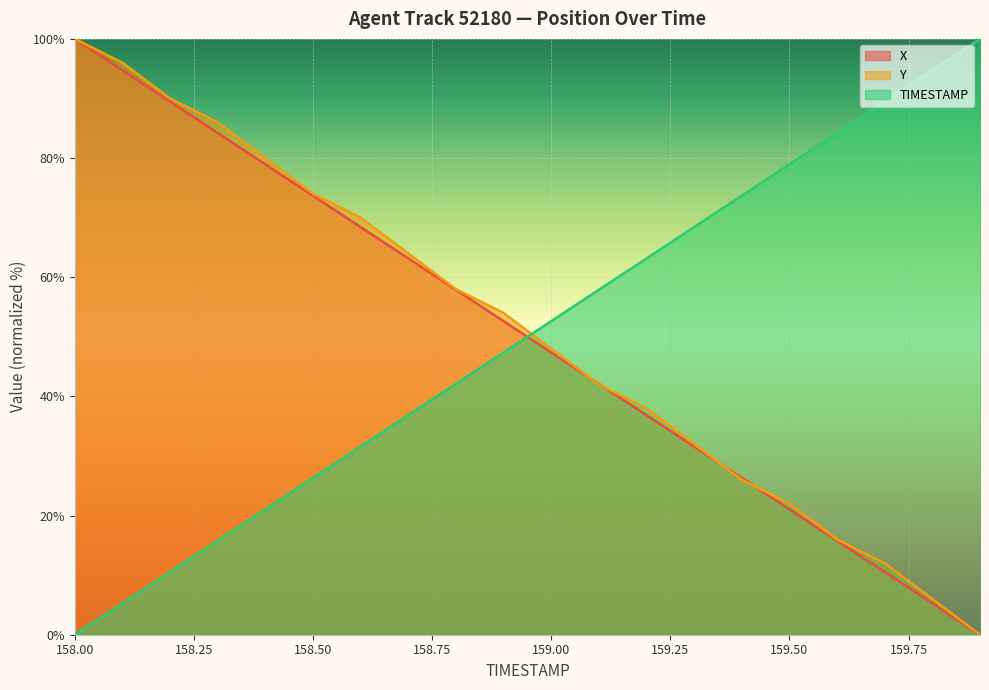

What is the value of the Y point at the 9th from the left?

58.0